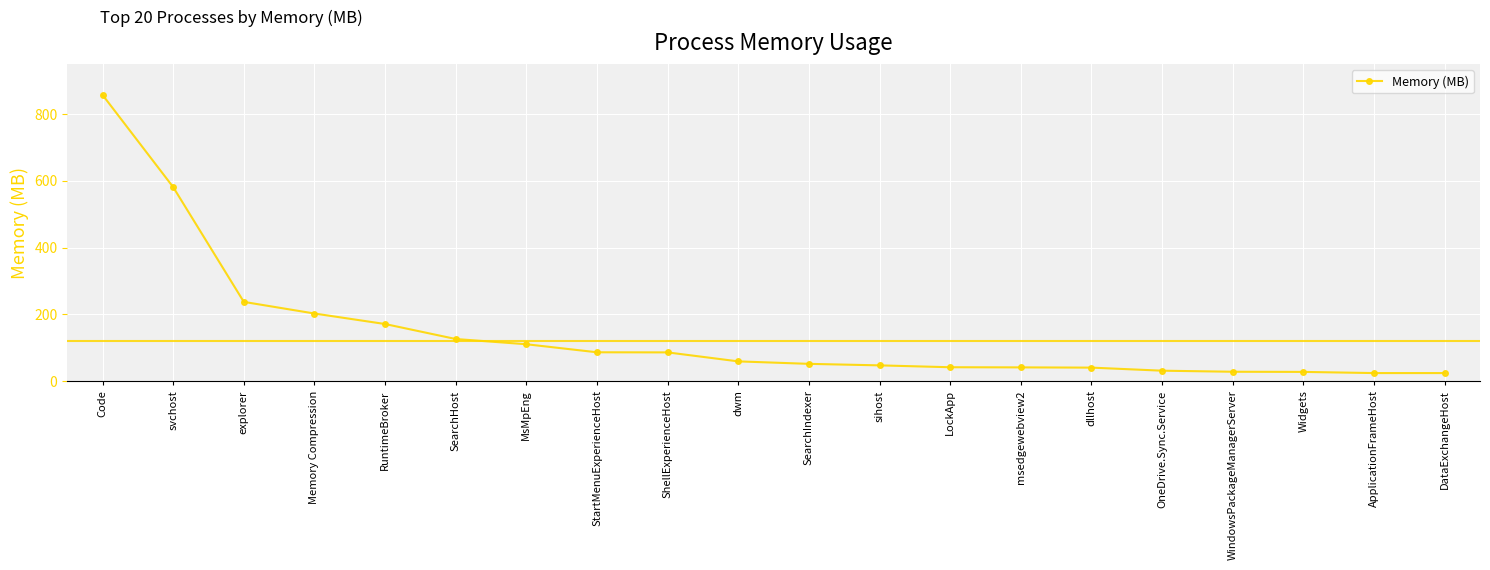

Is it true that the value at dwm is 59.0?

True